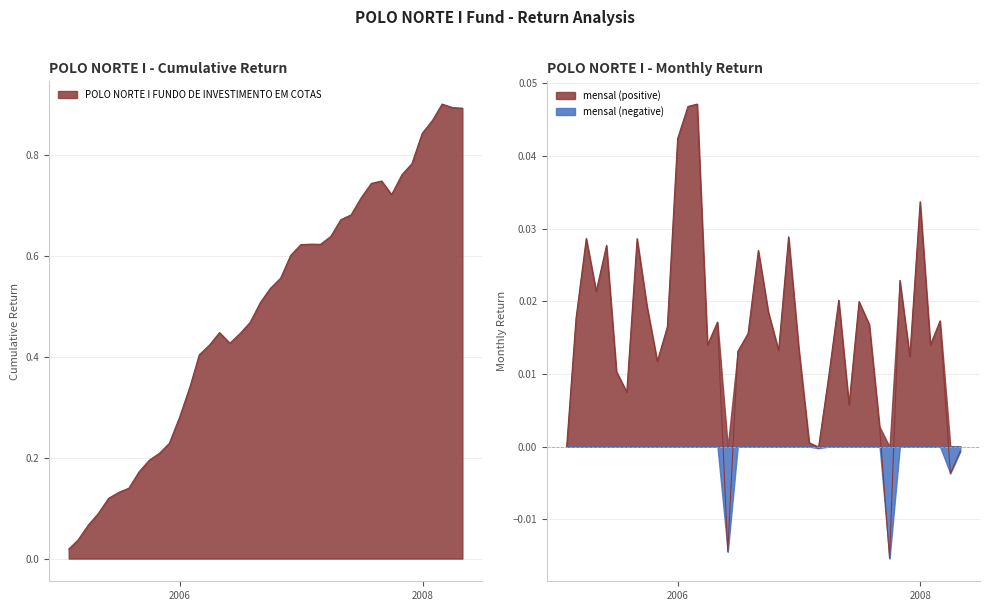

At which category is the sum across all series the highest?

2008-02-29